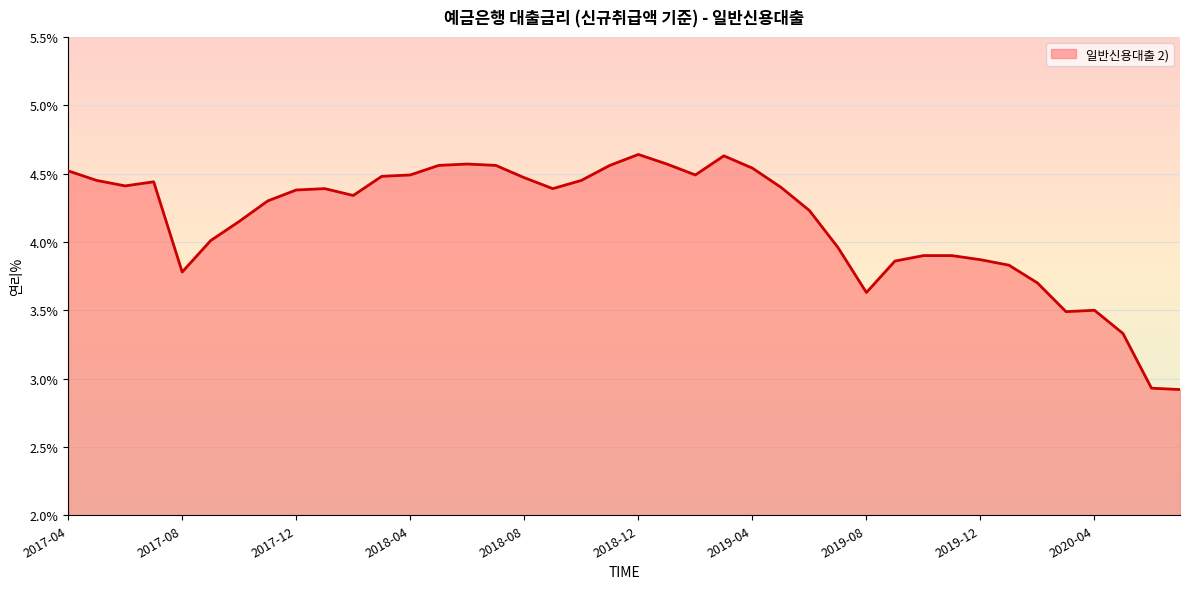

What is the minimum value shown in the chart?

2.9